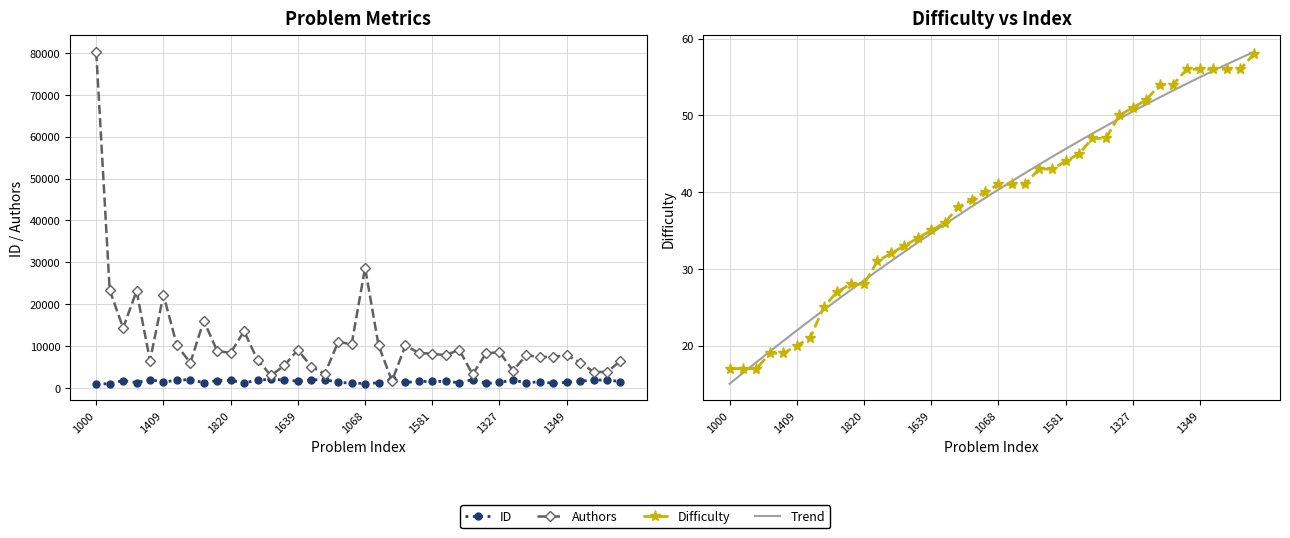

What is the approximate value of Authors at 1349, to the nearest 10?

7810